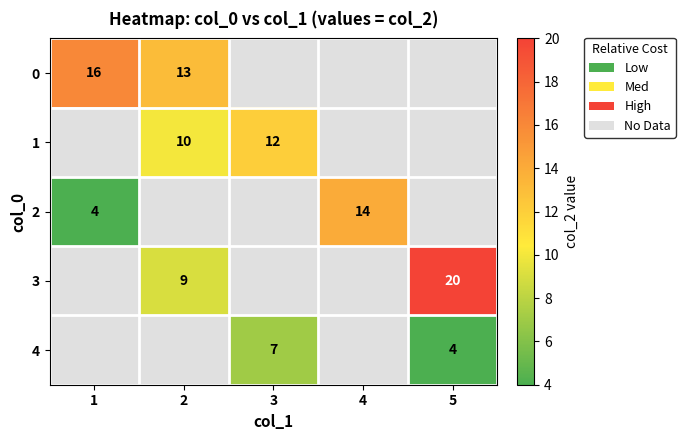

Is the value of 4 at 3 greater than the value of 3 at 2?

No